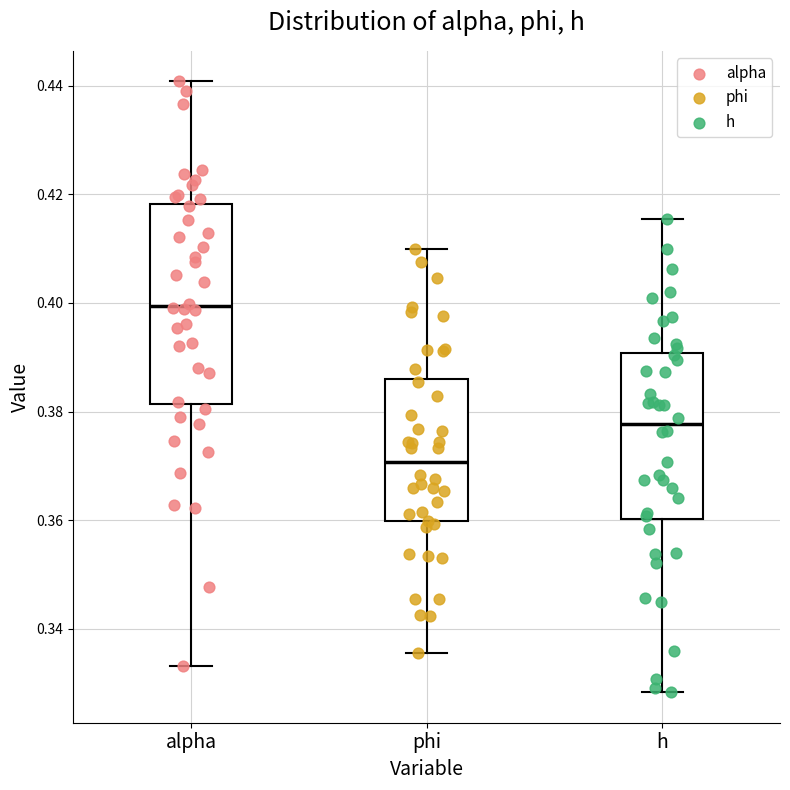

Reading left to right, transcribe this box plot: for each box, give where its median line is, the range the box spans, and where its two whiskers end, as read against the y-axis. The values are not printed on the chart, so give them approximately, as read against the axis.

alpha: median 0.400, box 0.382 to 0.418, whiskers 0.334 to 0.440
phi: median 0.370, box 0.360 to 0.386, whiskers 0.336 to 0.410
h: median 0.378, box 0.360 to 0.390, whiskers 0.328 to 0.416